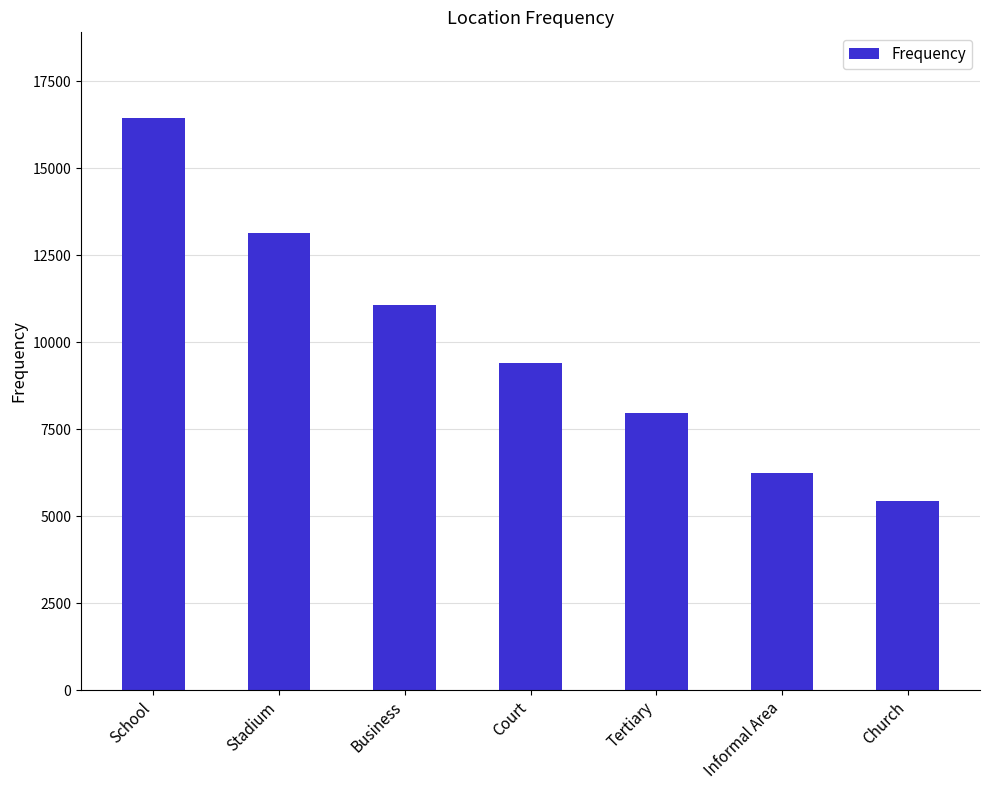

Which has a higher value, Stadium or Court?

Stadium